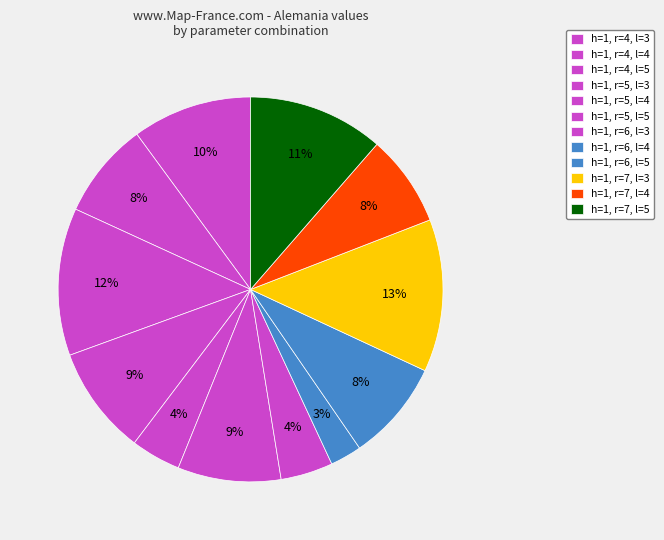

How many segments does this pie chart have?

12